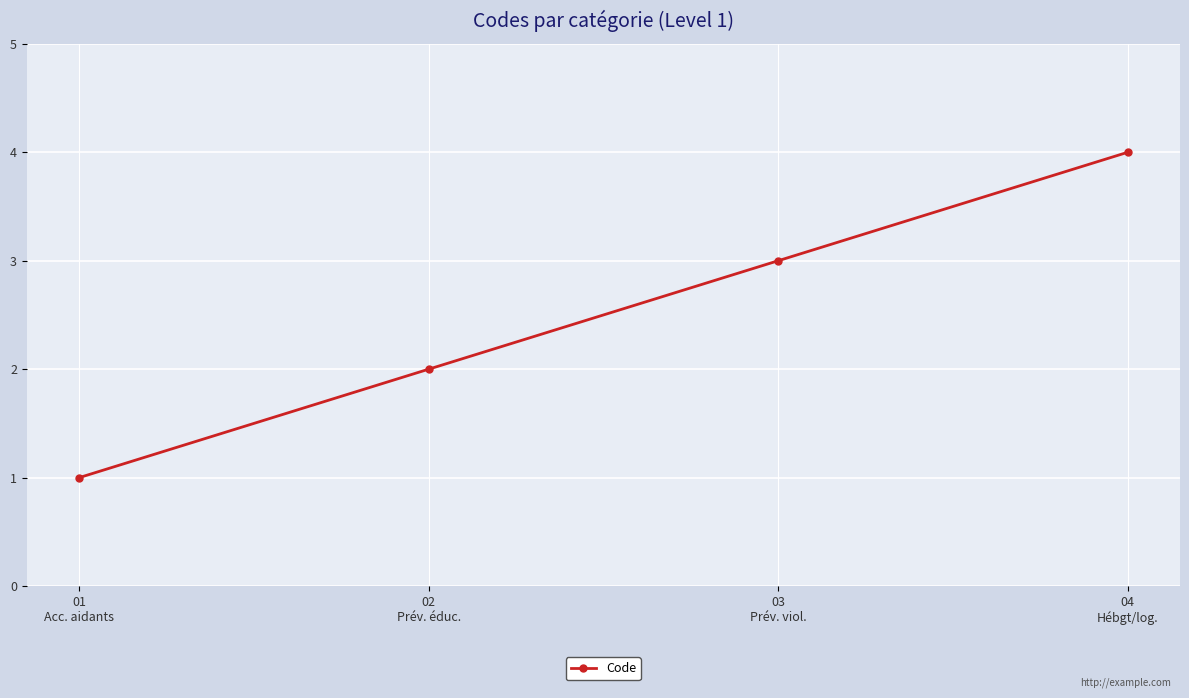

What is the value of the 4th point from the left?

4